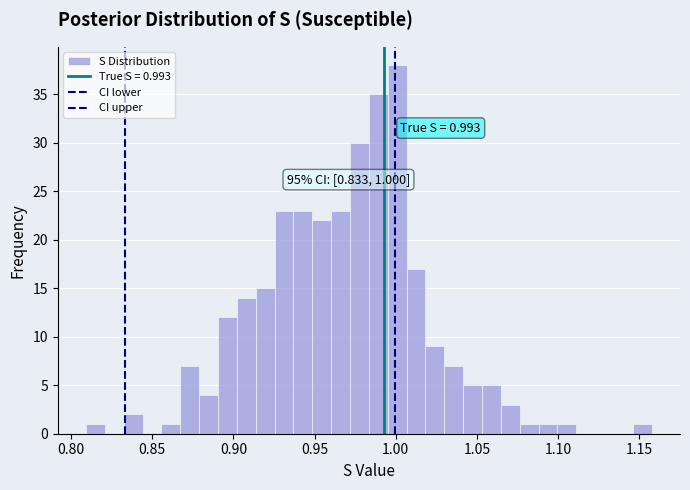

Around what value on the x-axis is the tallest bar? Give the approximate position of its centre, as read against the axis.

1.000